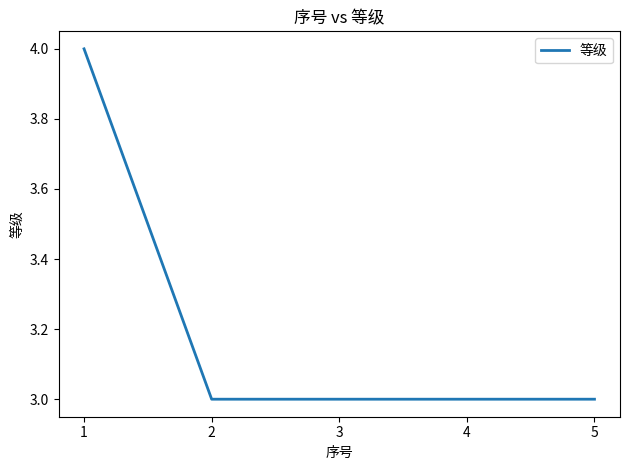

Is it true that the value at 4 is 2?

False